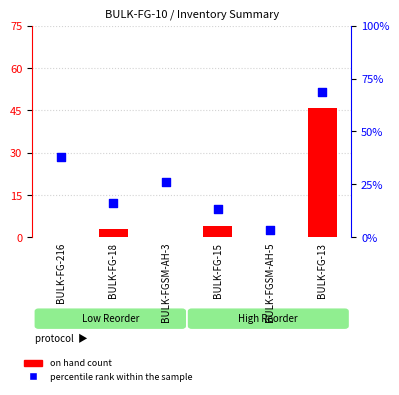

Is the value of on hand count at BULK-FGSM-AH-5 greater than the value of percentile rank within the sample at BULK-FG-15?

No